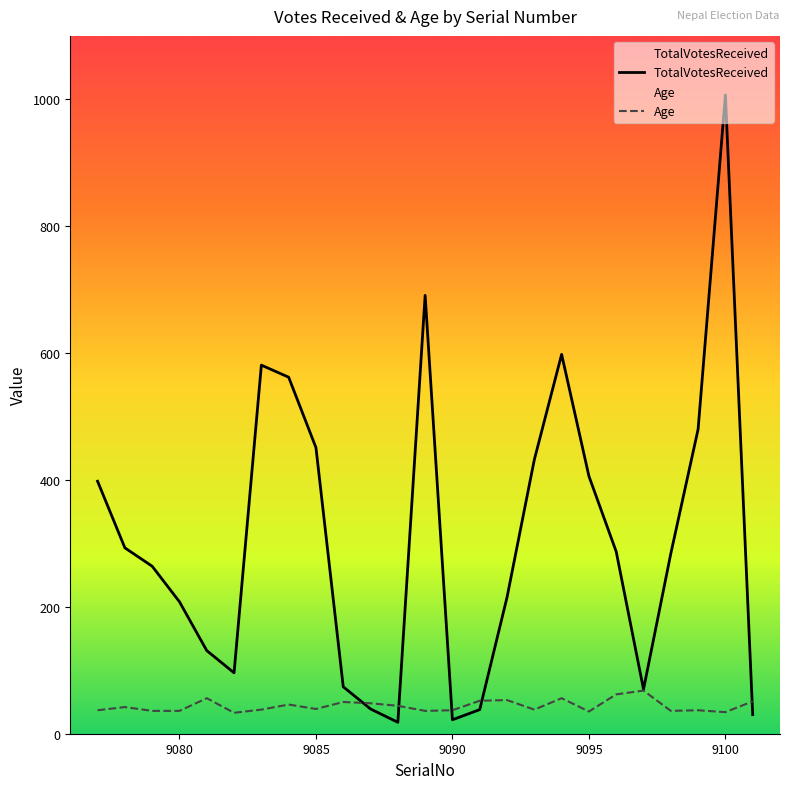

How many values in the TotalVotesReceived series are below 284?

12